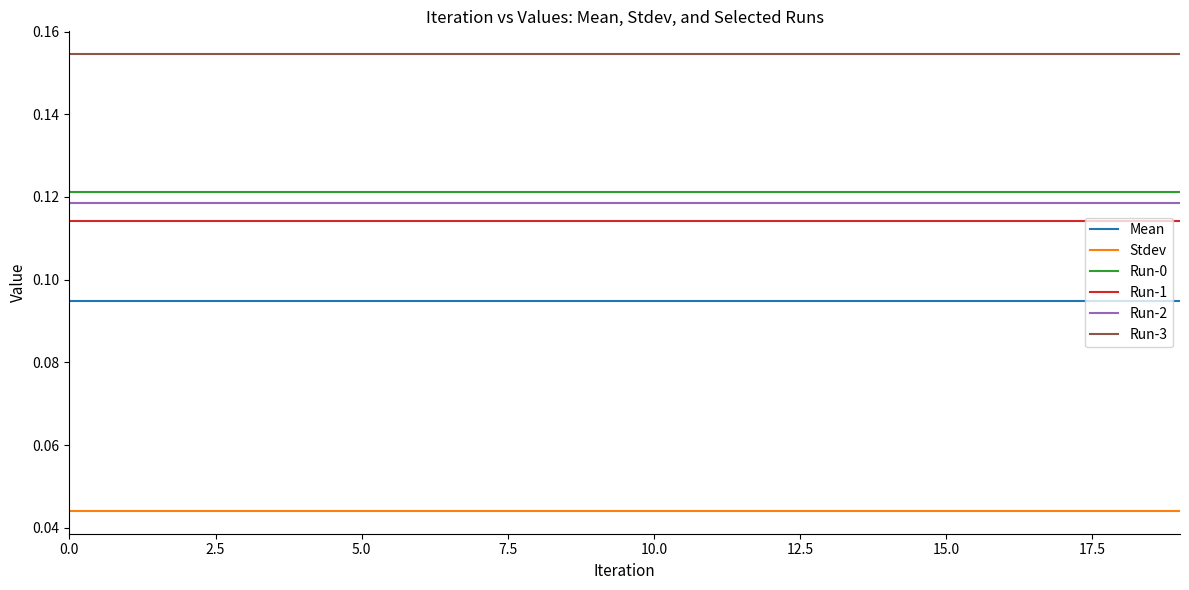

Which series has the largest total across all categories?

Run-3